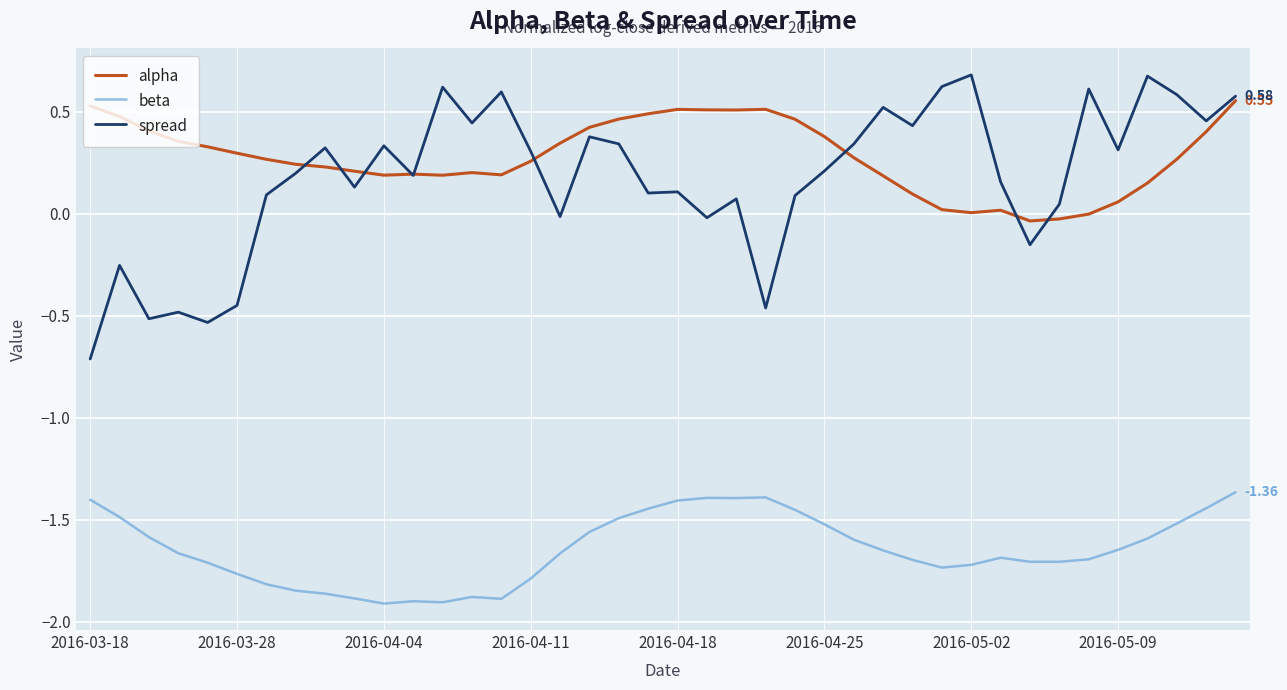

Which series has the largest range (max minus min)?

spread